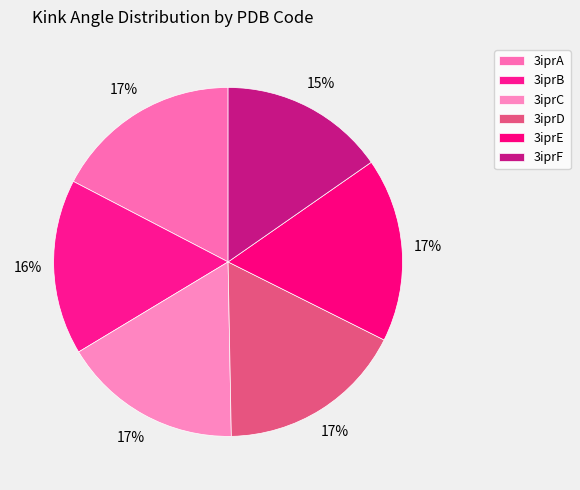

What is the ratio of the value at 3iprA to the value at 3iprB?

1.1